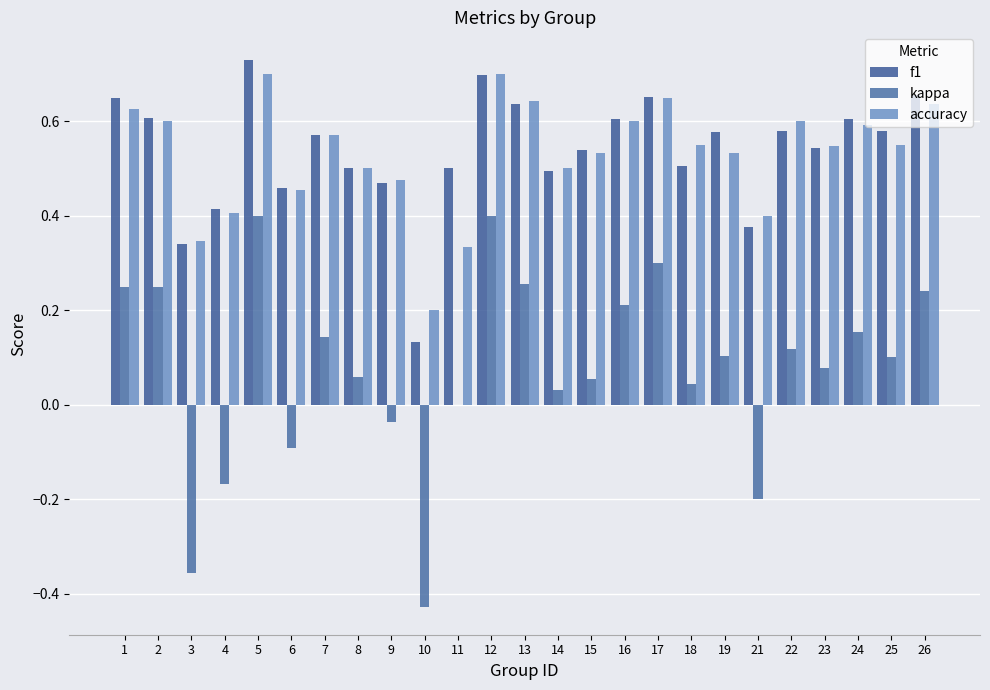

Which series changed the most between 6 and 17?

kappa